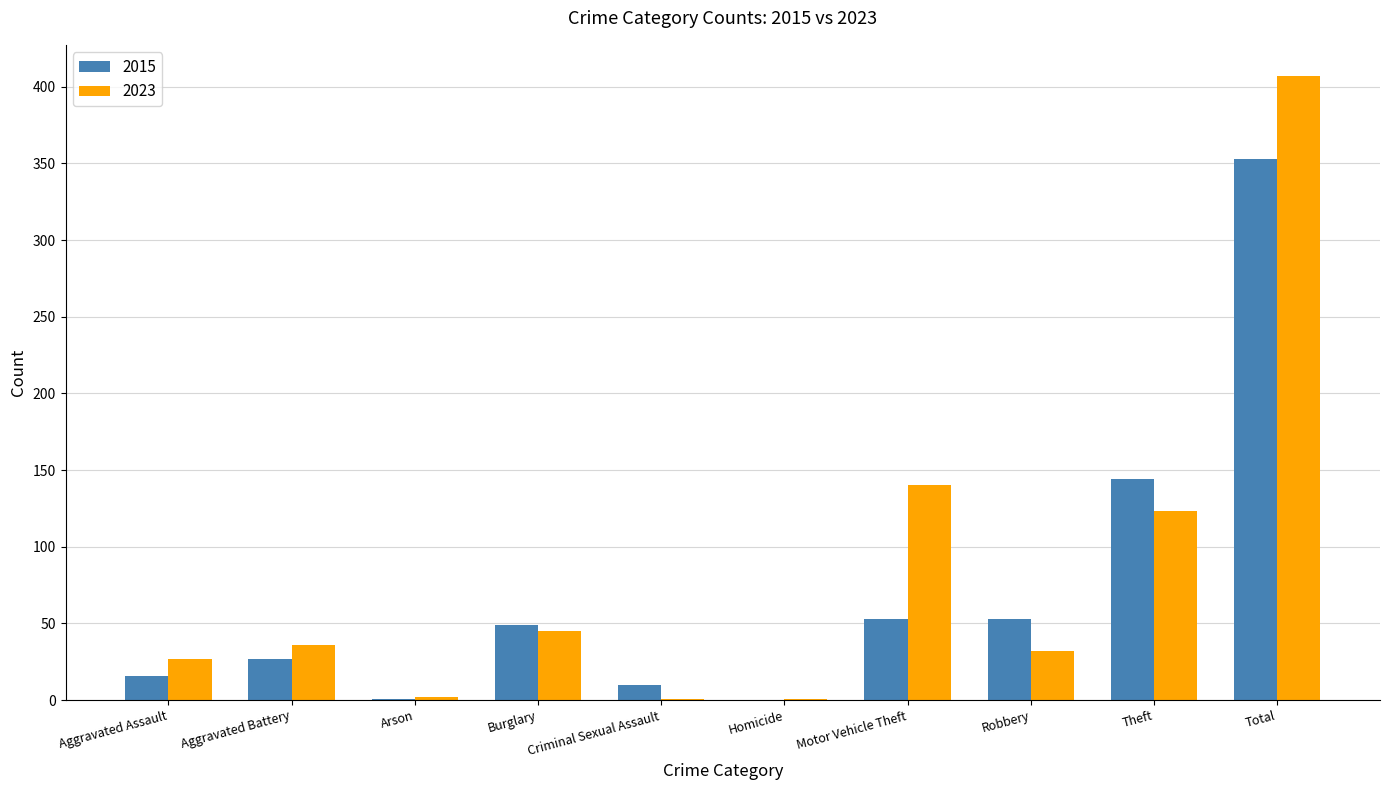

At which label is 2023 closest to 204?

Motor Vehicle Theft